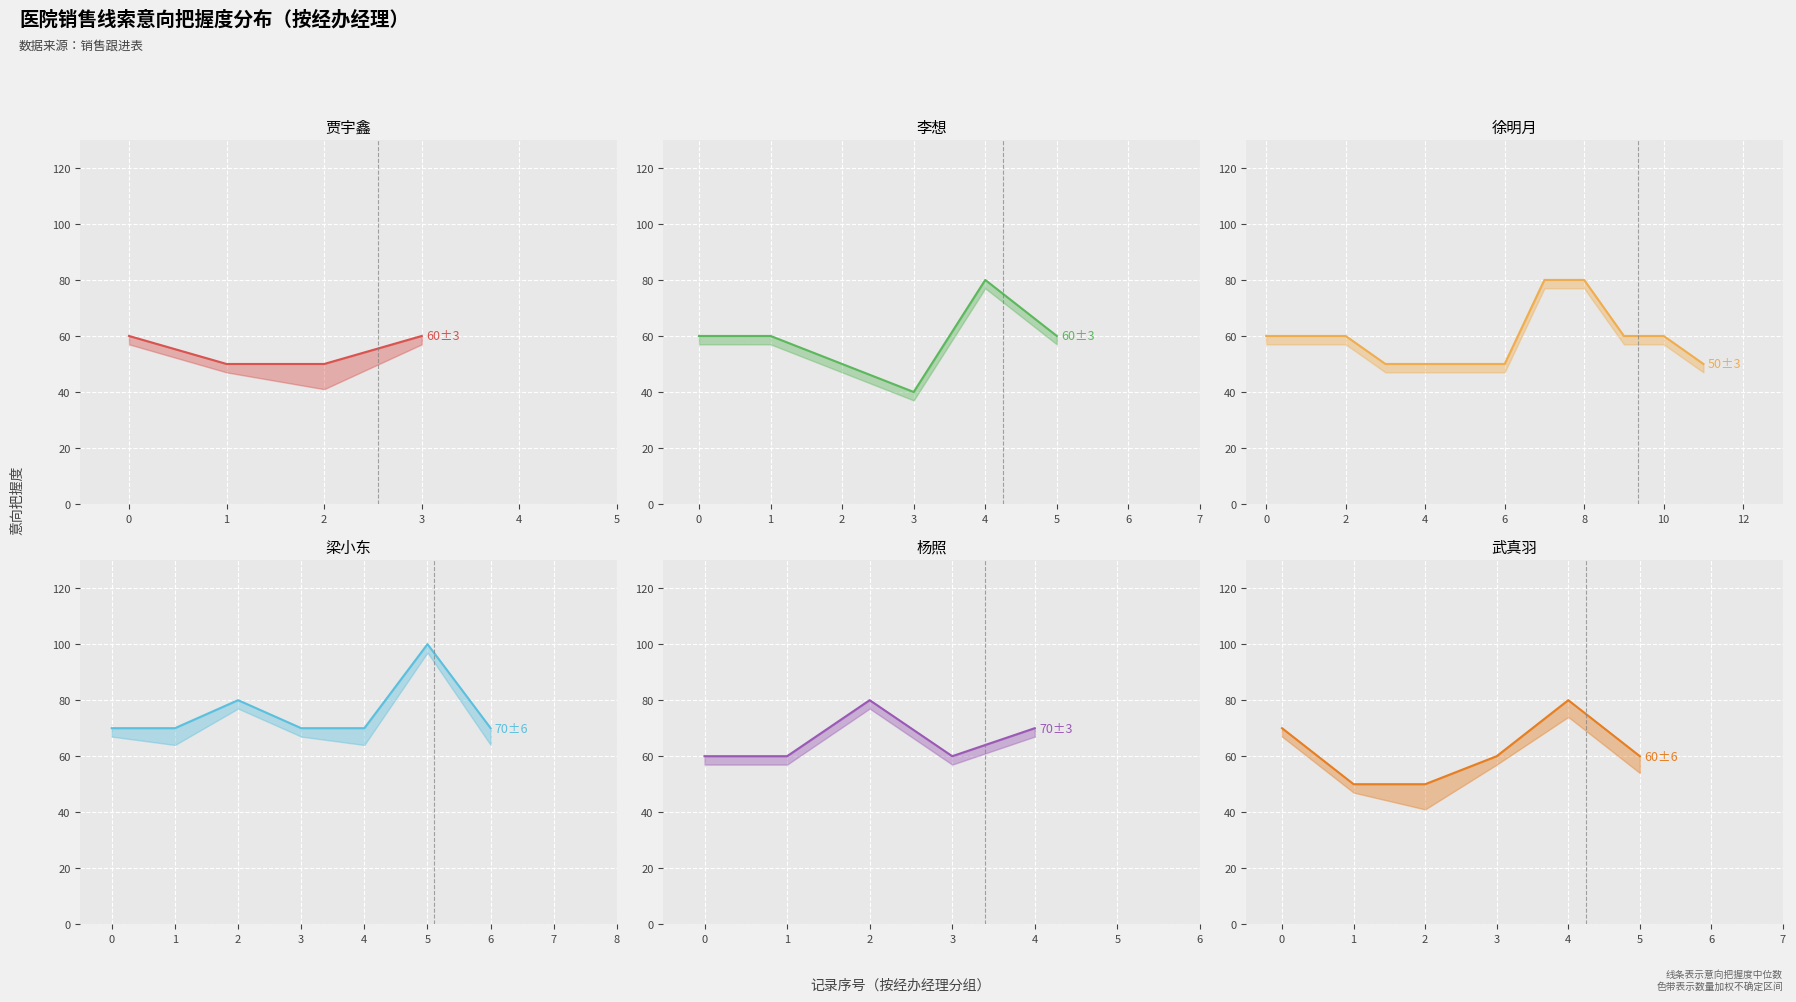

What is the sum of the 序号 values at 5 and 10?

3